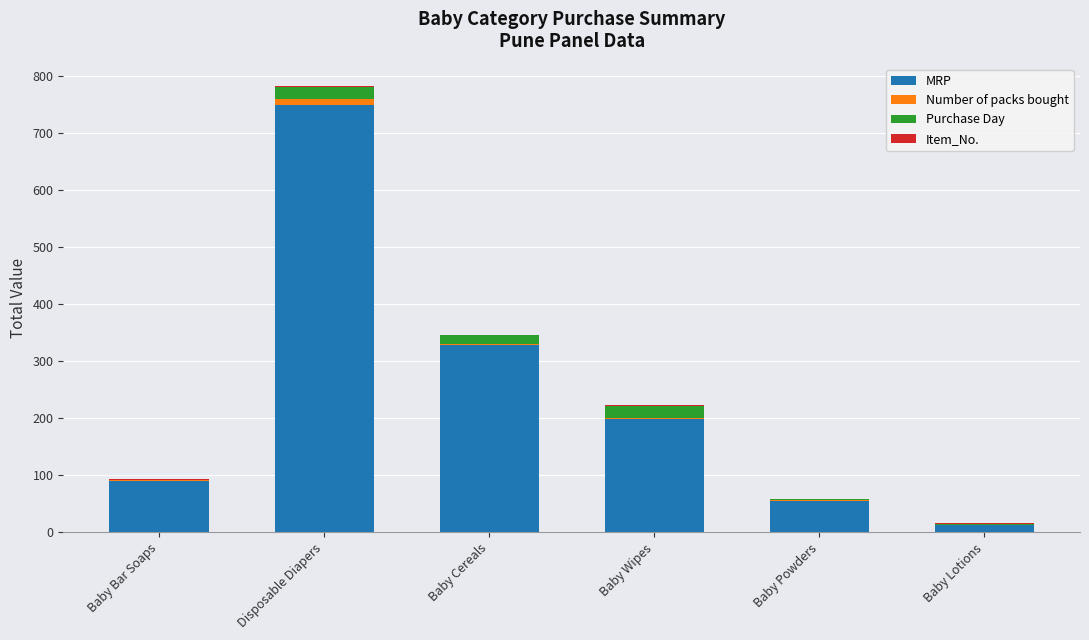

At which category is the sum across all series the highest?

Disposable Diapers